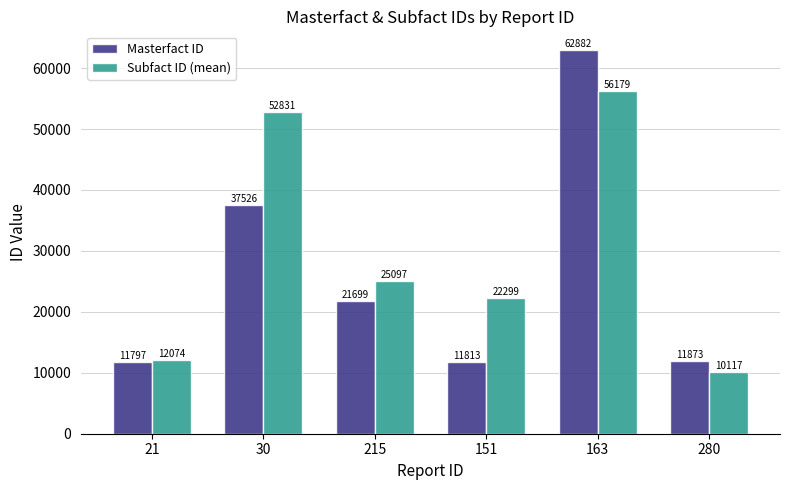

Rank the series by their average value, from highest to lowest.

Subfact ID (mean), Masterfact ID